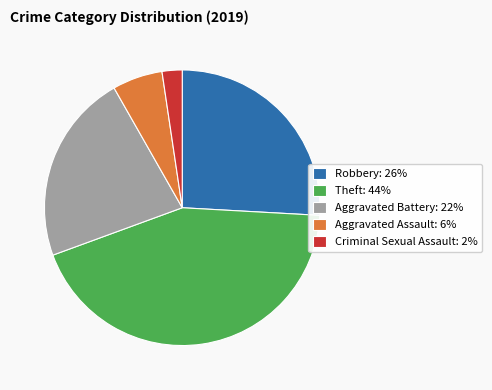

Combined, do Robbery: 26% and Criminal Sexual Assault: 2% account for over 50%?

No